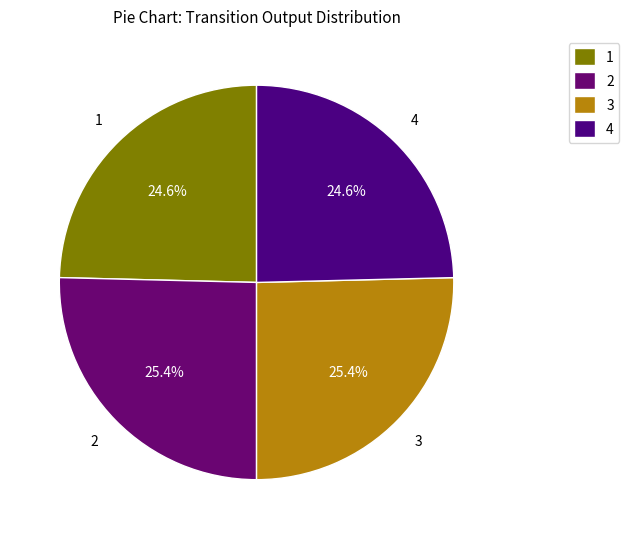

Is 1 the majority of the pie?

No